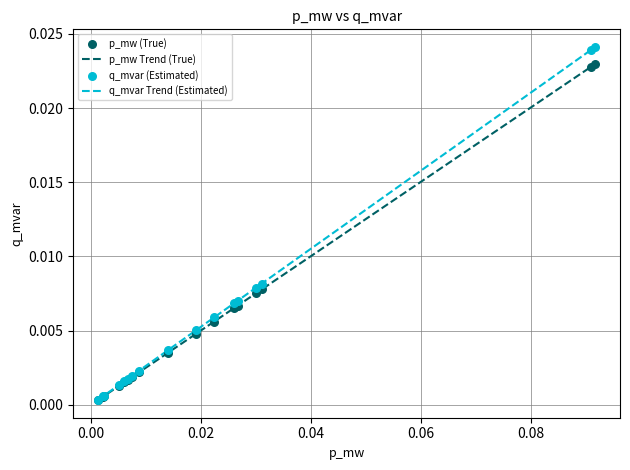

Which series has the largest range (max minus min)?

q_mvar Trend (Estimated)